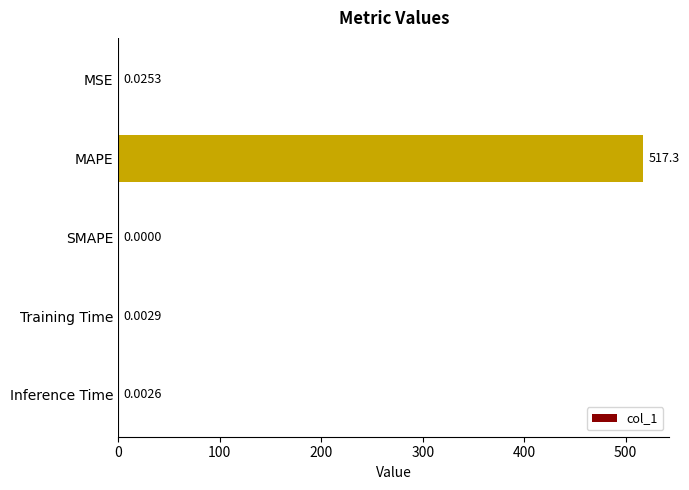

Which has a higher value, MAPE or MSE?

MAPE